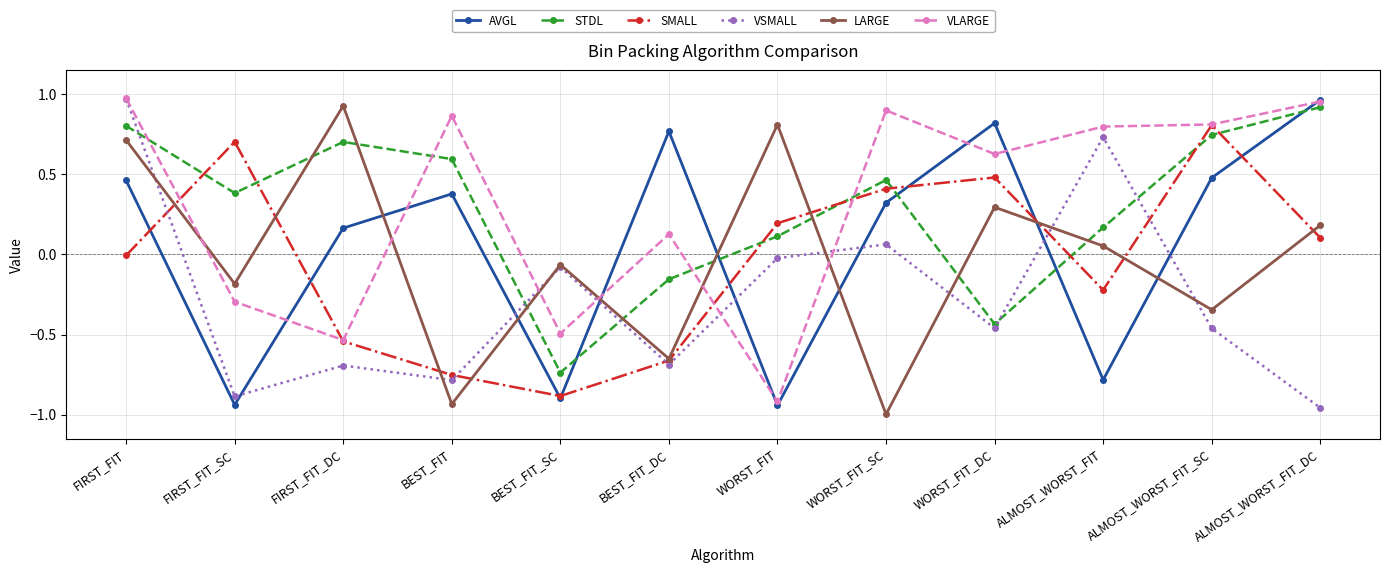

What is the label of the 1st point from the left?

FIRST_FIT